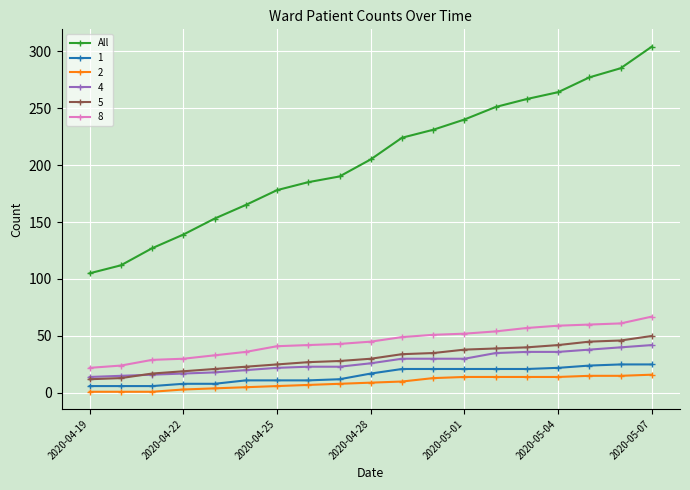

What is the maximum value shown in the chart?

304